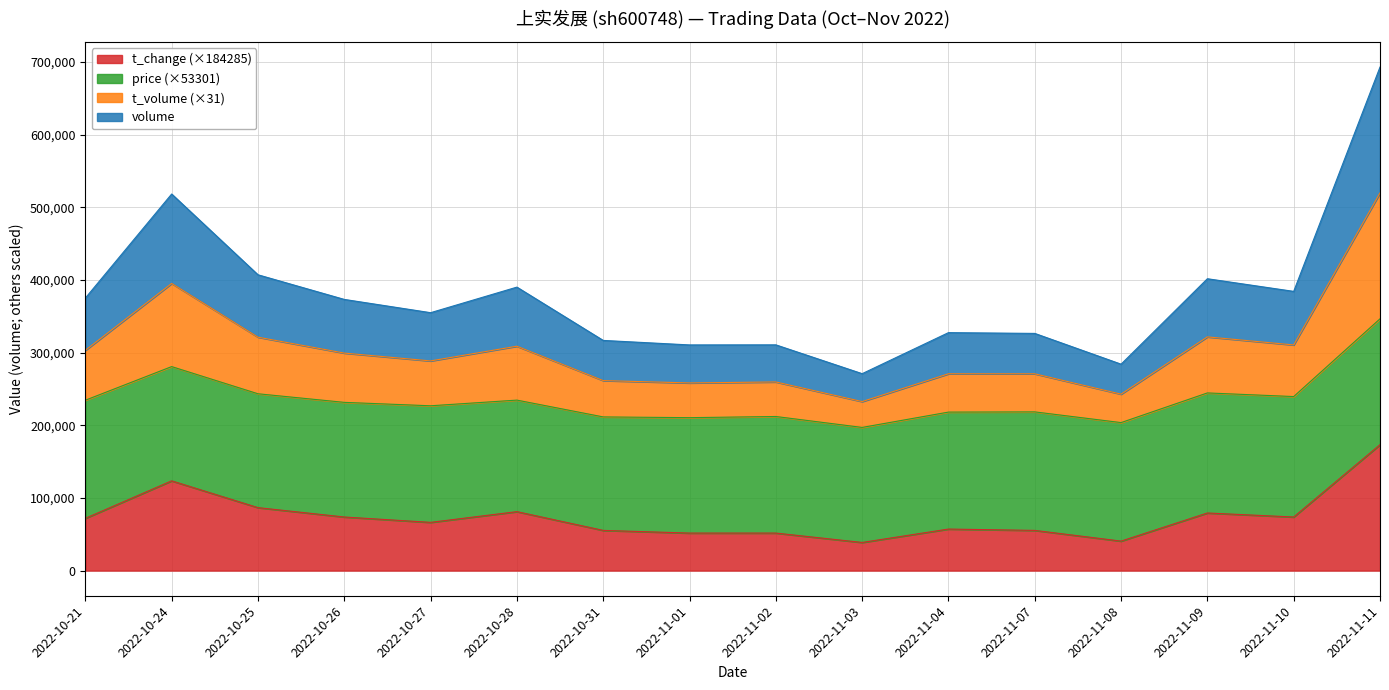

At which category does t_change reach its first local valley?

2022-10-27